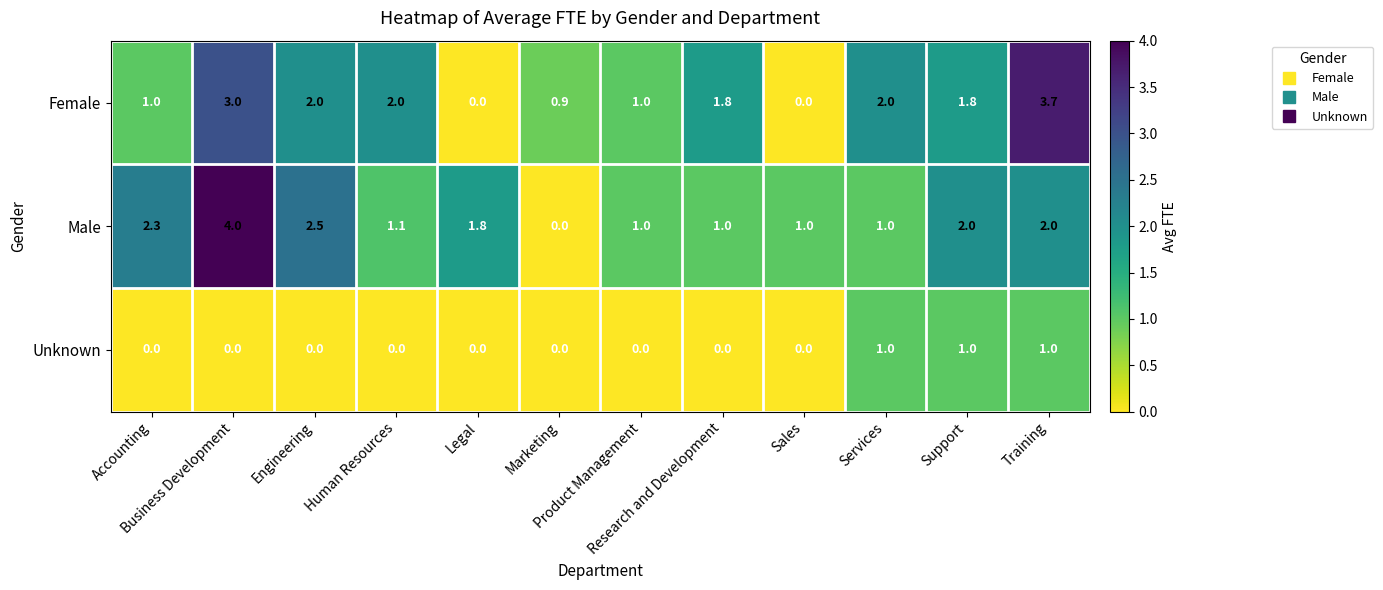

What is the difference between the maximum and second lowest values in the Female series?

3.7